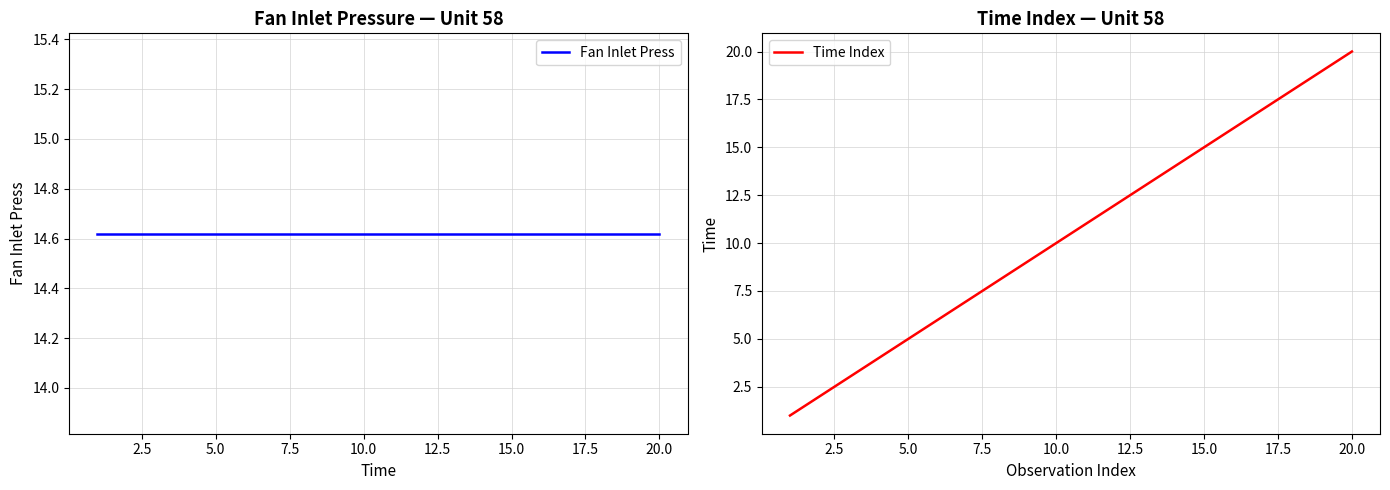

Reading left to right, extract all data points from this chart.

Fan Inlet Press: 14.6	14.6	14.6	14.6	14.6	14.6	14.6	14.6	14.6	14.6	14.6	14.6	14.6	14.6	14.6	14.6	14.6	14.6	14.6	14.6
Time Index: 1.0	2.0	3.0	4.0	5.0	6.0	7.0	8.0	9.0	10.0	11.0	12.0	13.0	14.0	15.0	16.0	17.0	18.0	19.0	20.0